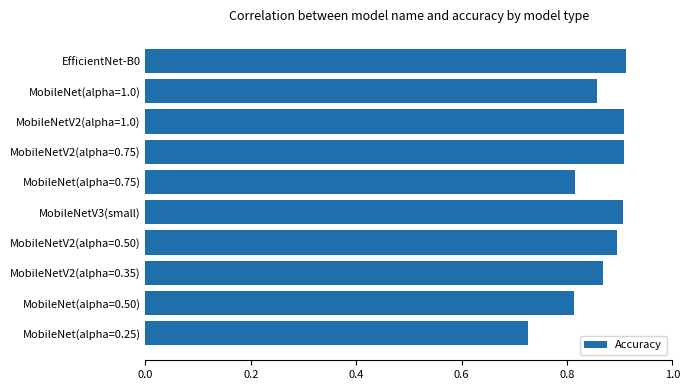

Which category has the lowest value across all series?

MobileNet(alpha=0.25)